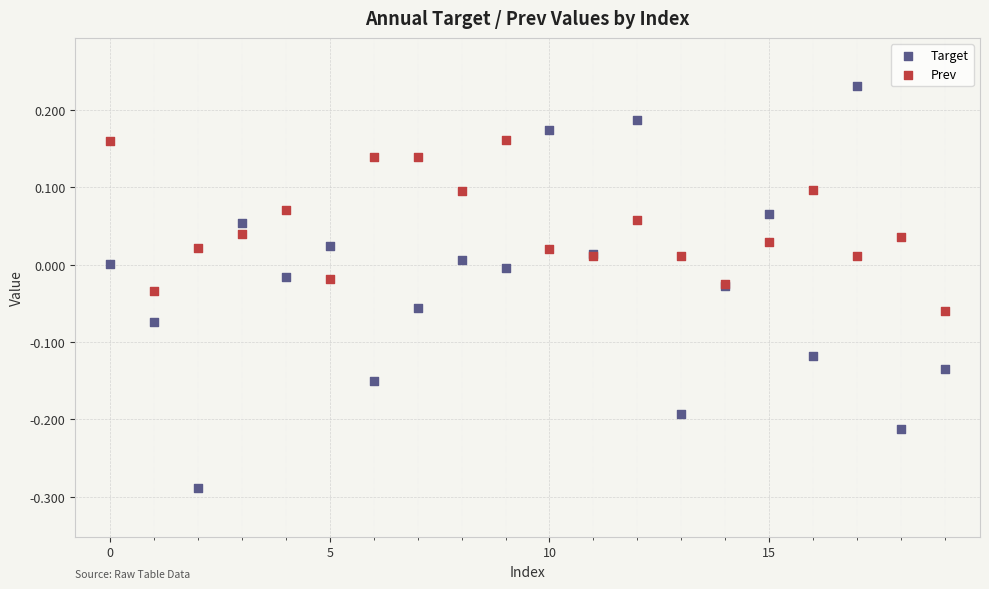

Which series reaches the maximum Y coordinate?

Target